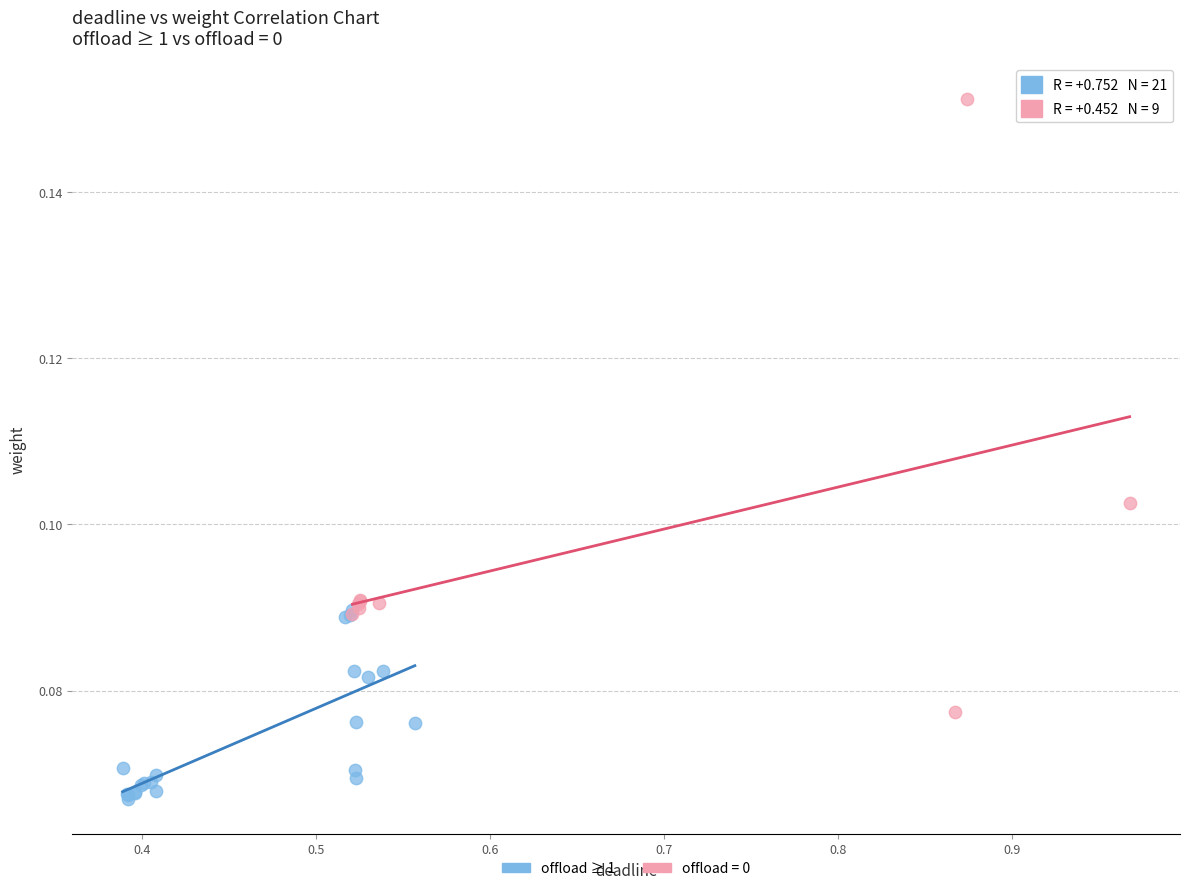

Which series reaches the minimum Y coordinate?

offload ≥ 1